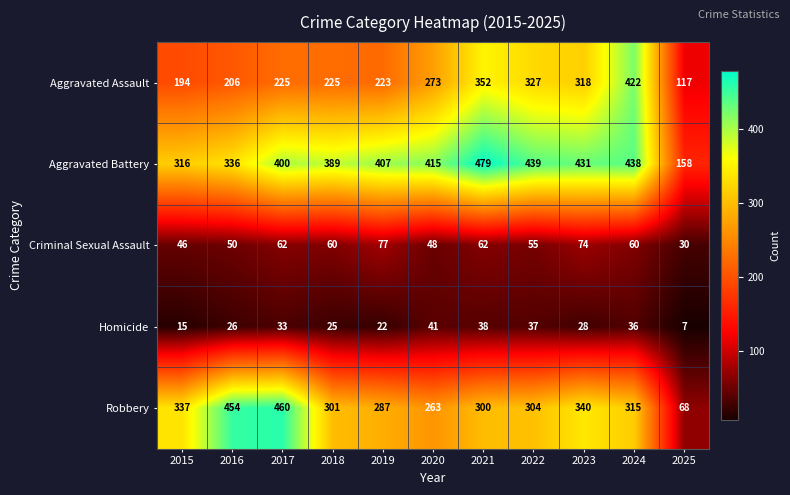

What is the average value of the Robbery series?

312